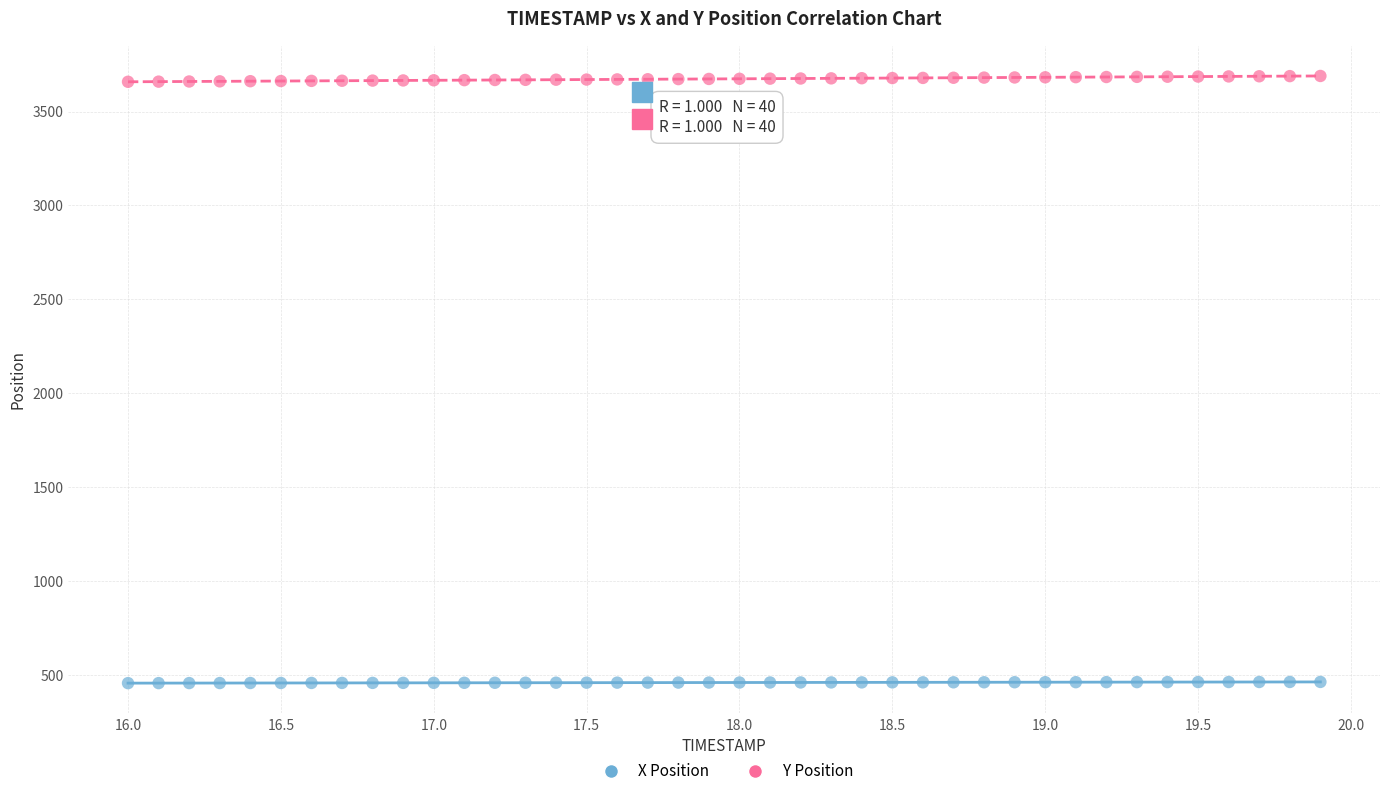

Which series reaches the minimum Y coordinate?

X Position